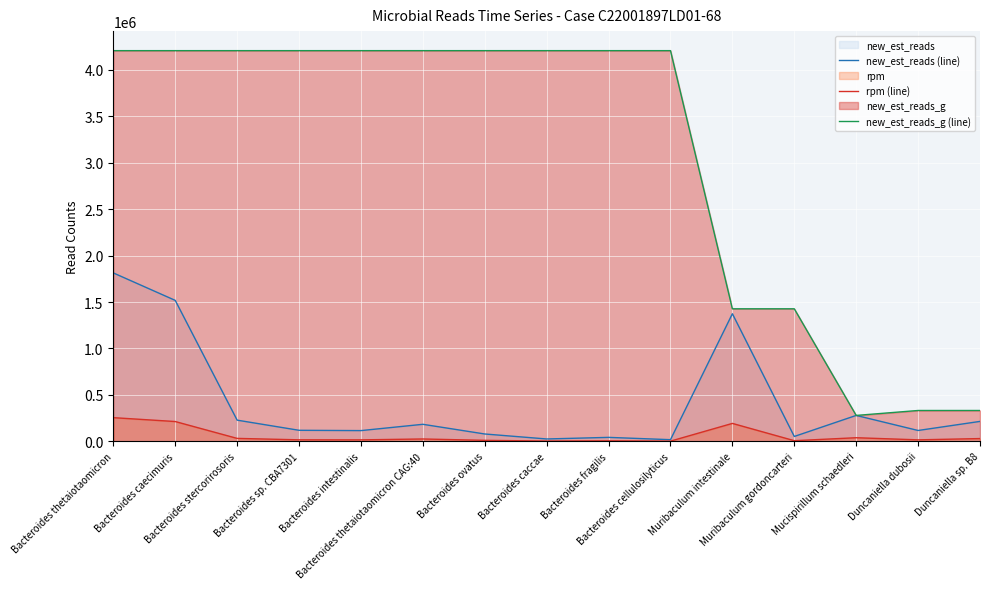

Is it true that new_est_reads (line) equals 2189160.0 at Bacteroides caecimuris?

False